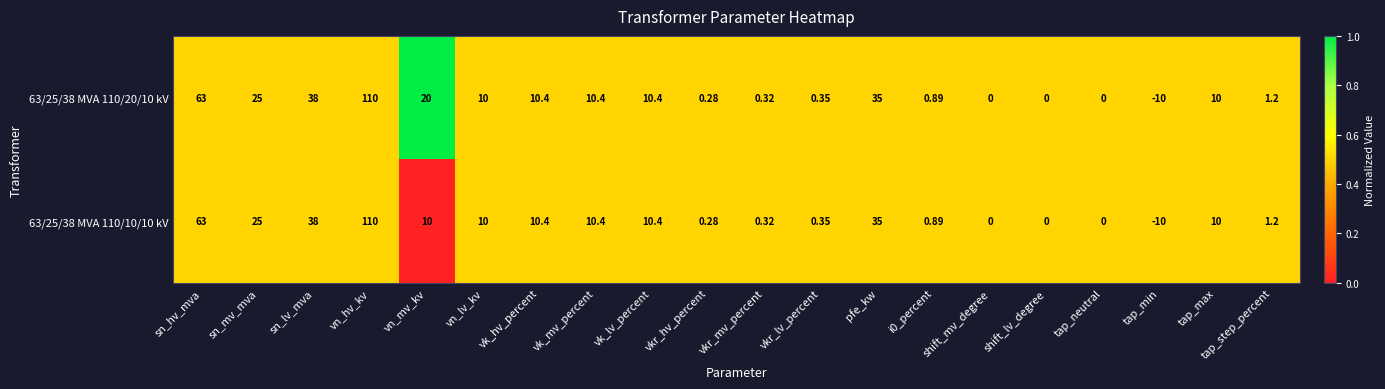

Which category has the highest value across all series?

vn_hv_kv